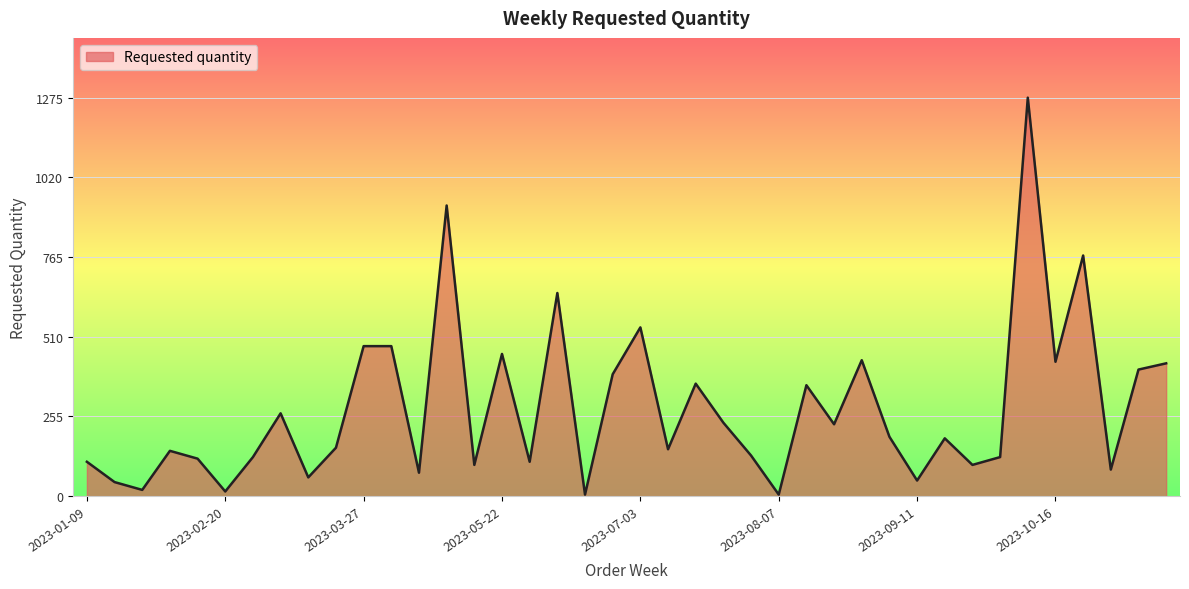

Does the chart have visible grid lines?

Yes